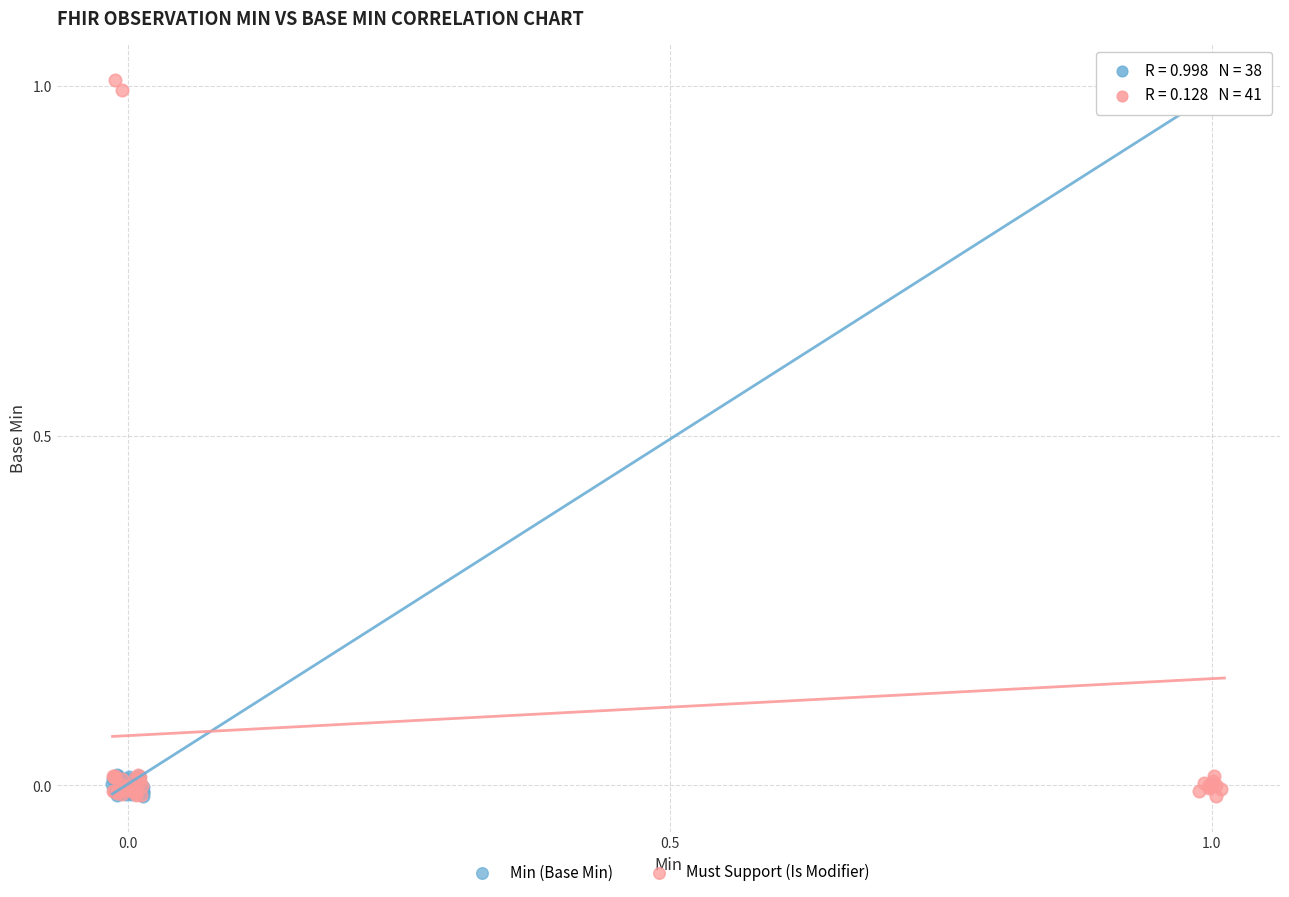

Which series has the widest spread of Y values?

Must Support (Is Modifier)